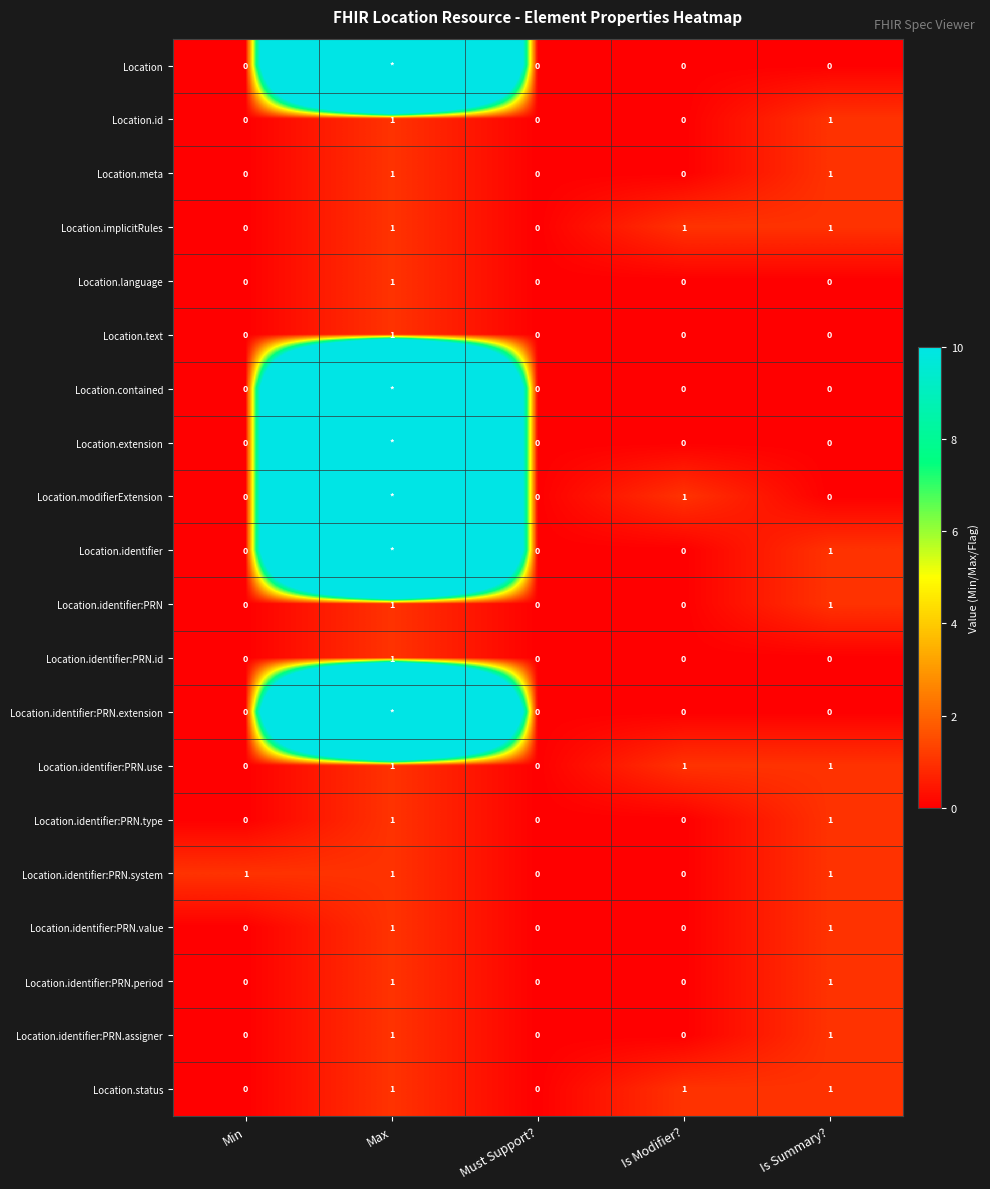

Read the Location.language value at Max.

1